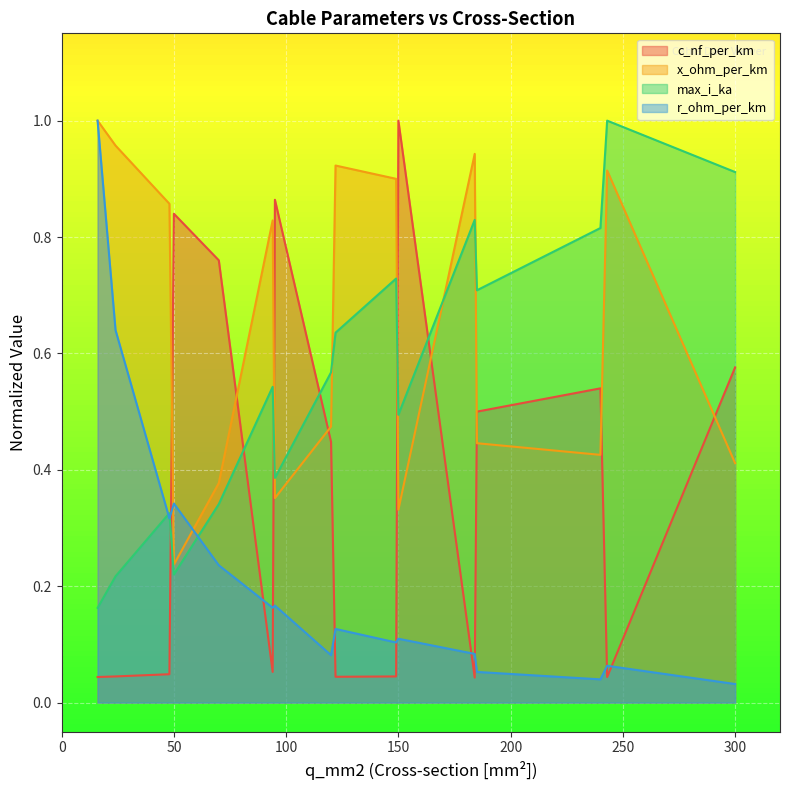

Is the value of r_ohm_per_km at 95 greater than the value of max_i_ka at 24?

No